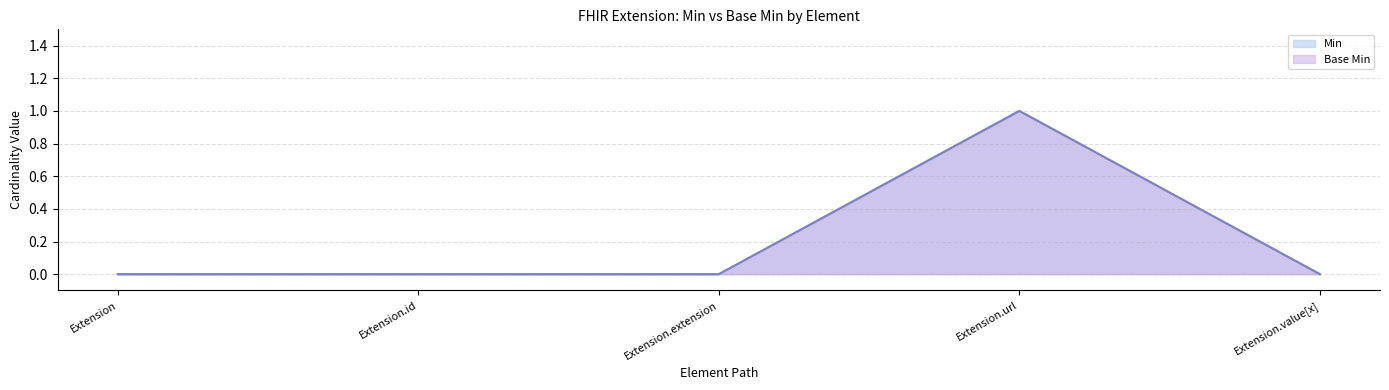

At which label is Base Min closest to 0?

Extension